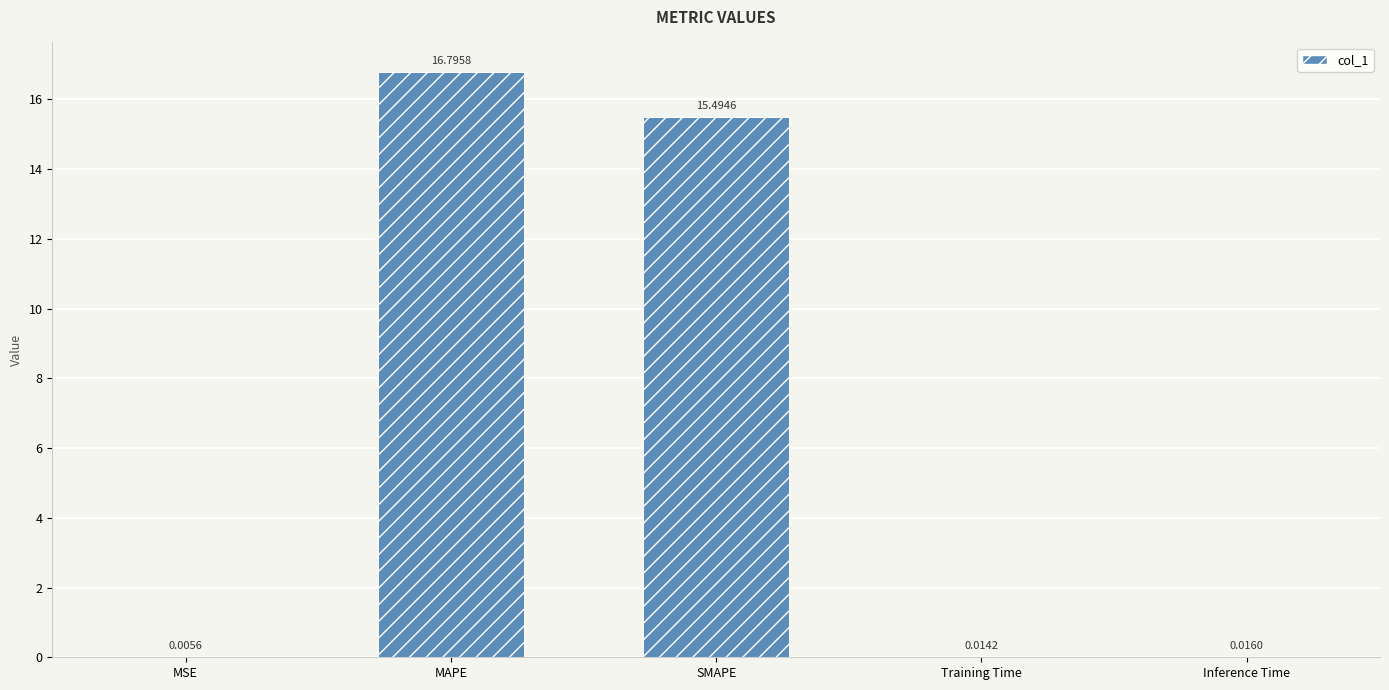

True or false: the data shows 16.8 at MAPE.

True